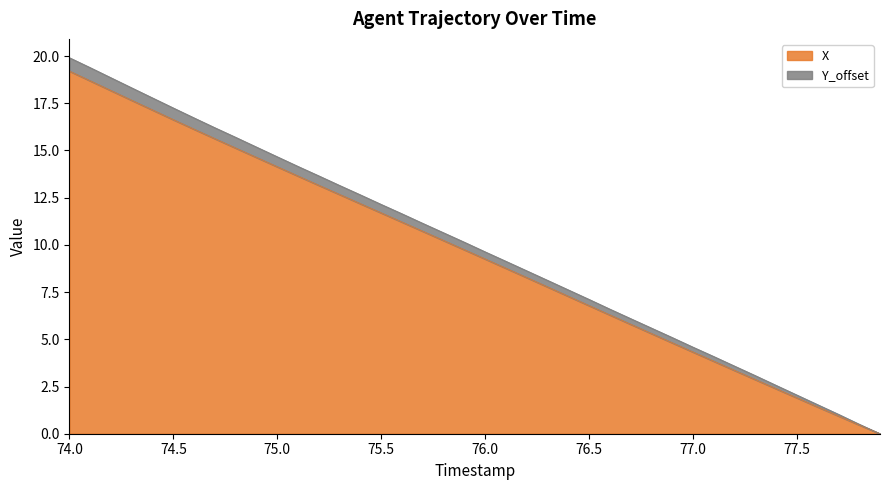

True or false: X has more than 2 interior local peaks.

False